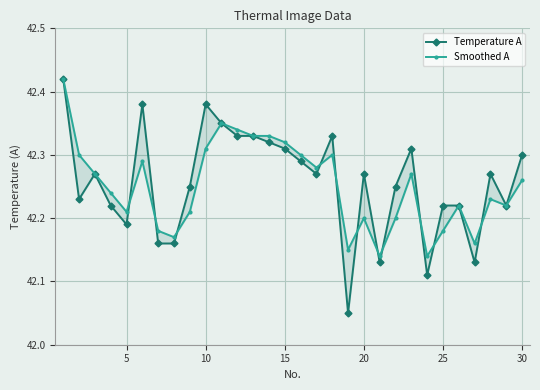

How many intersections are there between Temperature A and Smoothed A?

11